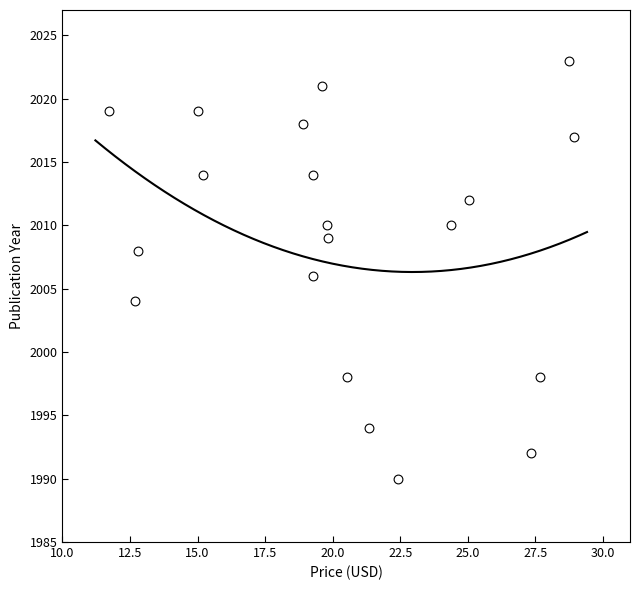

What is the range of Y values (max minus min)?

33